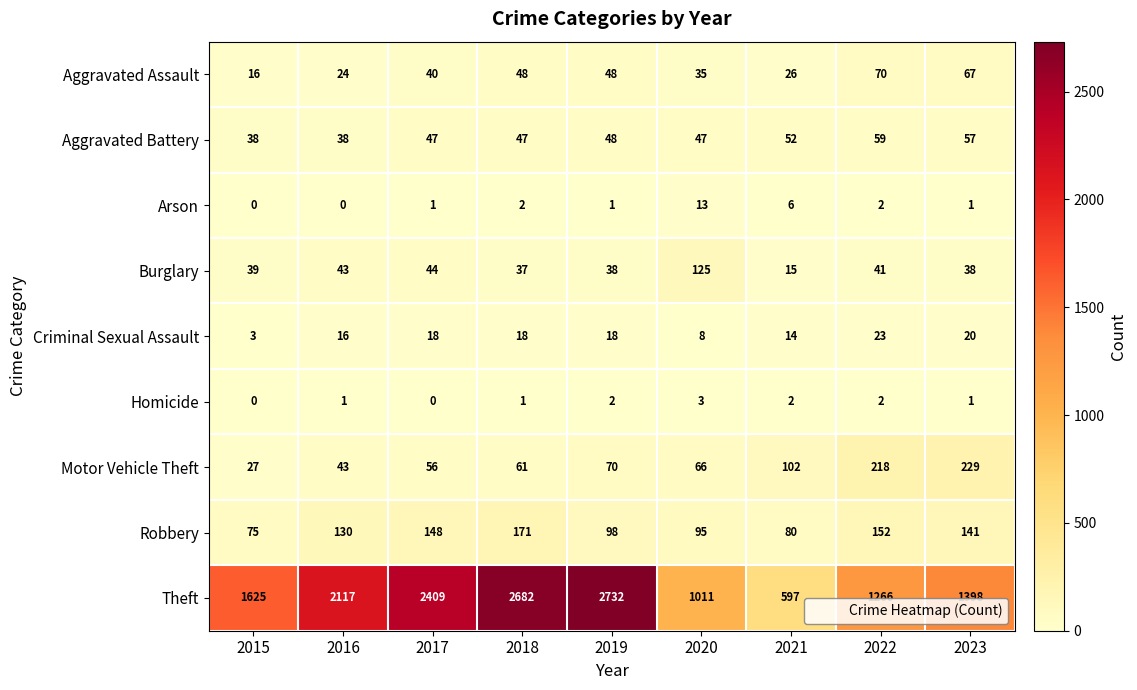

Count the Criminal Sexual Assault values in the range 14 to 18.

5